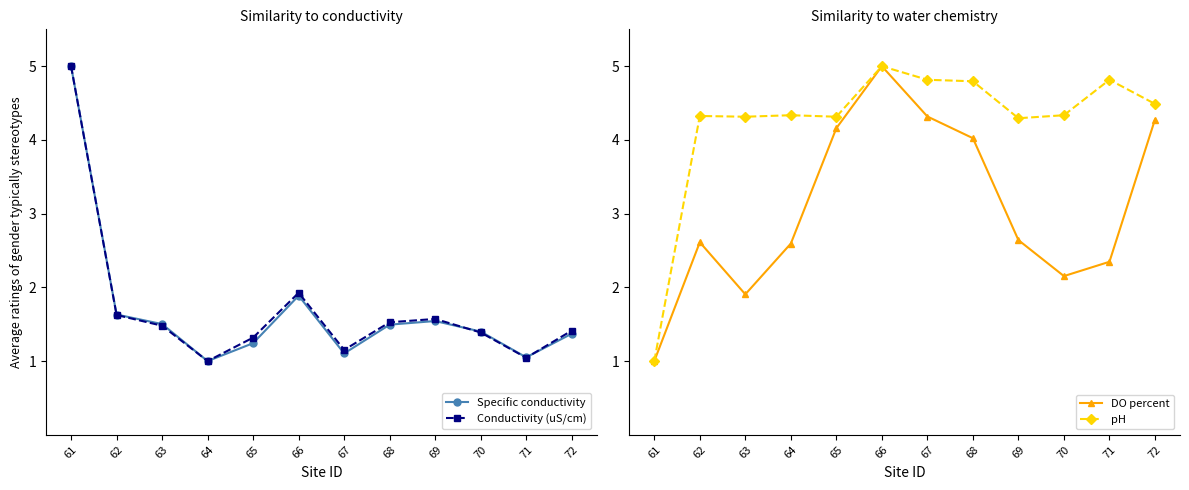

What is the lowest value of the DO percent series?

1.0